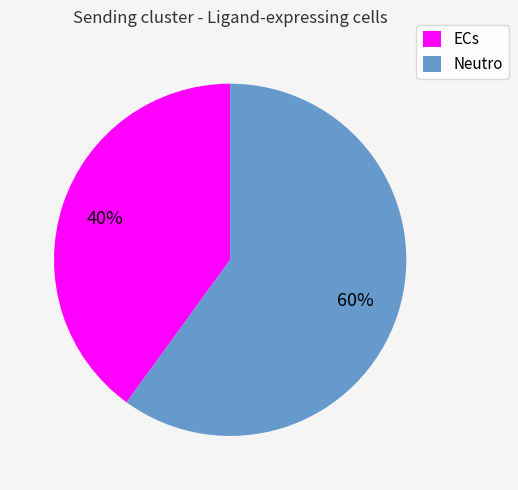

Is it true that Neutro is 67% of the pie?

False